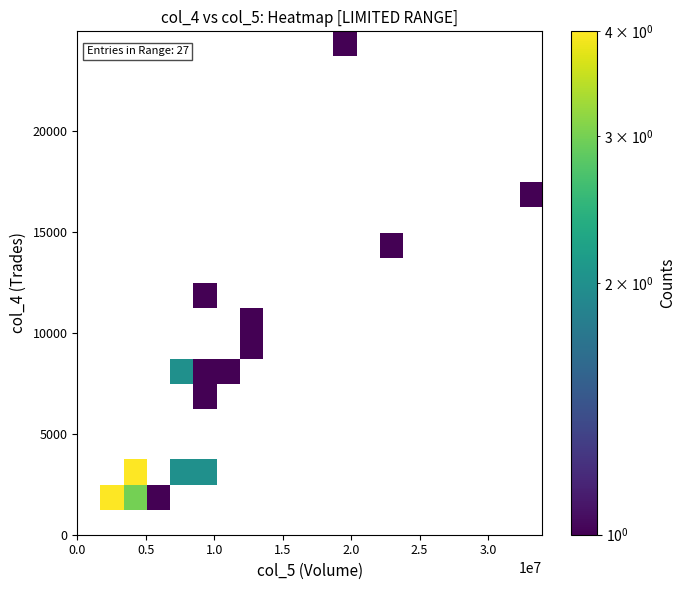

What is the minimum value shown in the chart?

1.0